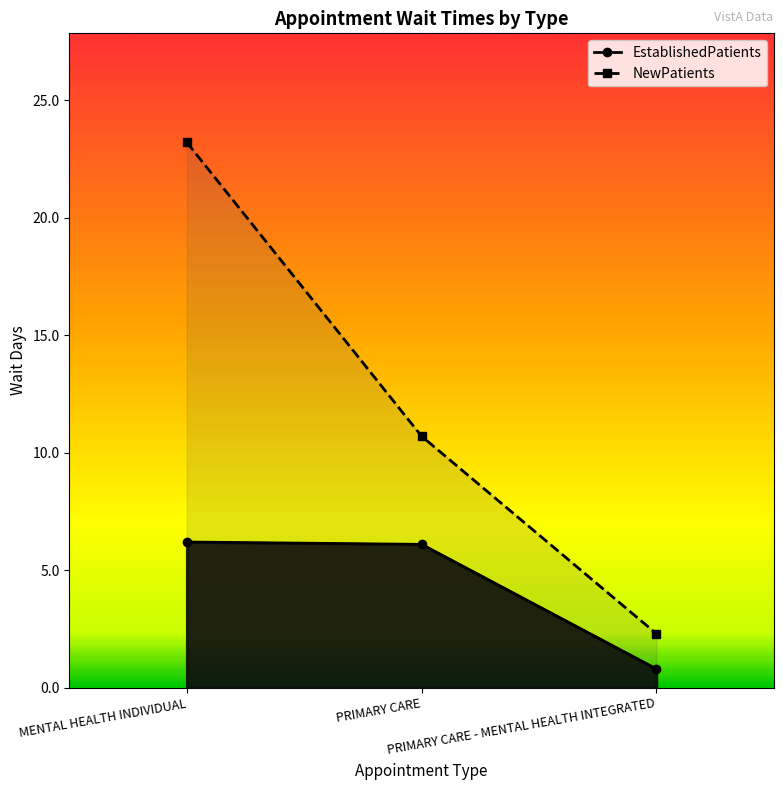

What is the sum of all EstablishedPatients values?

13.1